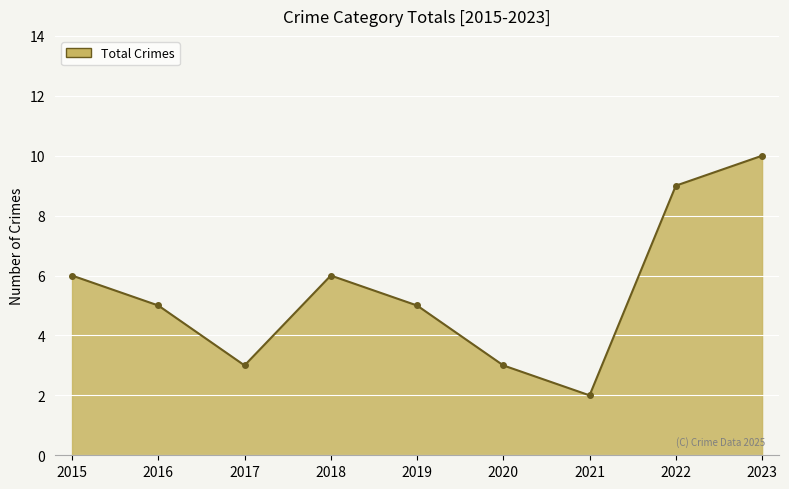

How many values are between 3 and 6?

6